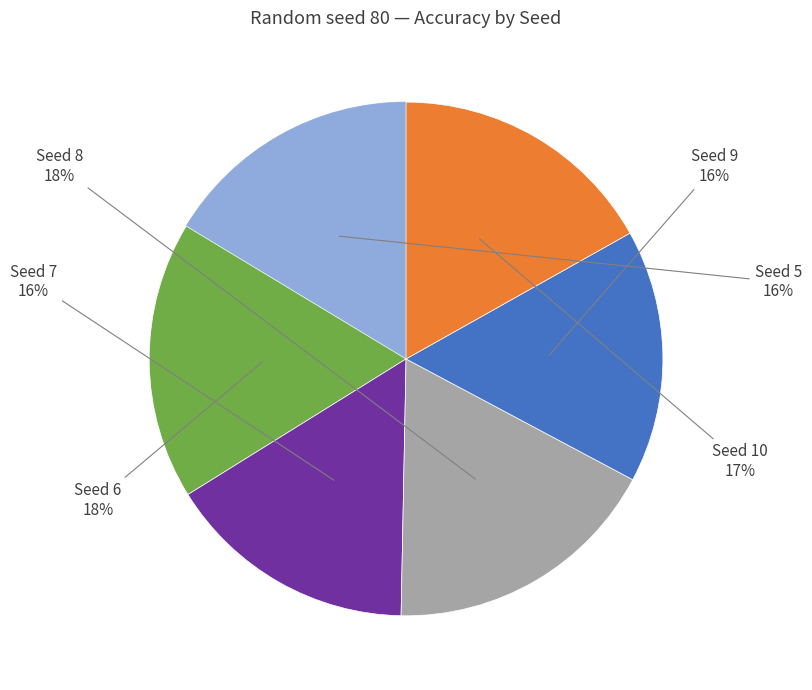

Does any single category account for the majority?

No